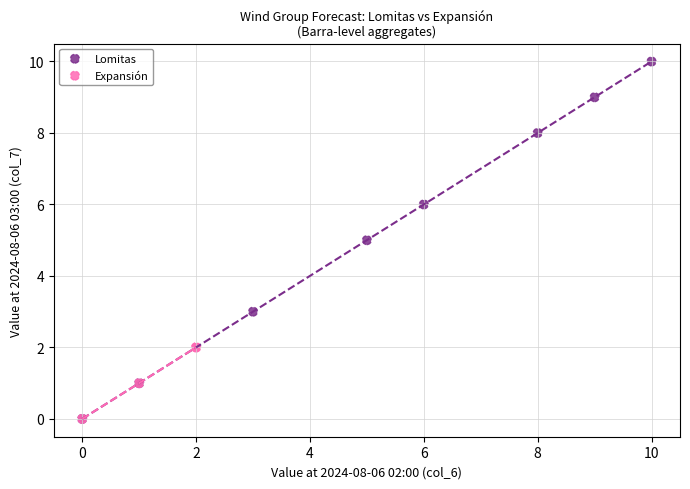

Which series has the widest spread of Y values?

Lomitas